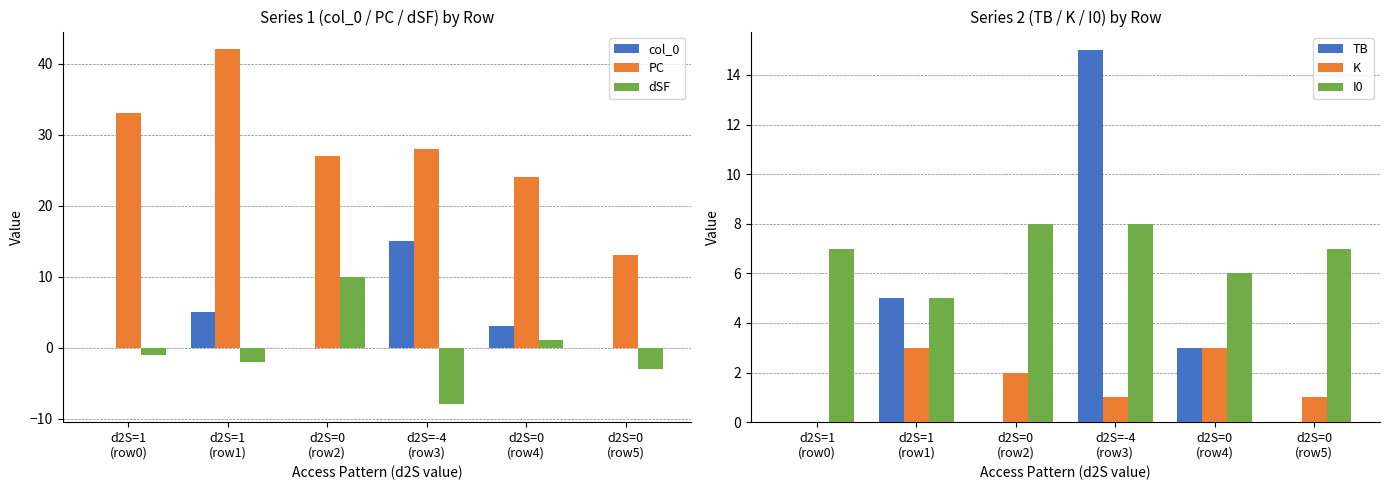

Count the I0 values in the range 6 to 8.

5